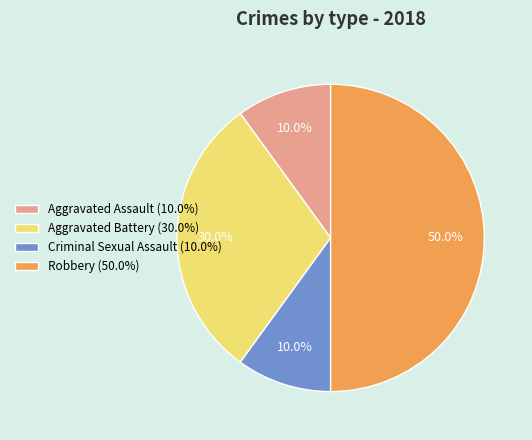

What is the ratio of the value at Aggravated Assault to the value at Robbery?

0.2